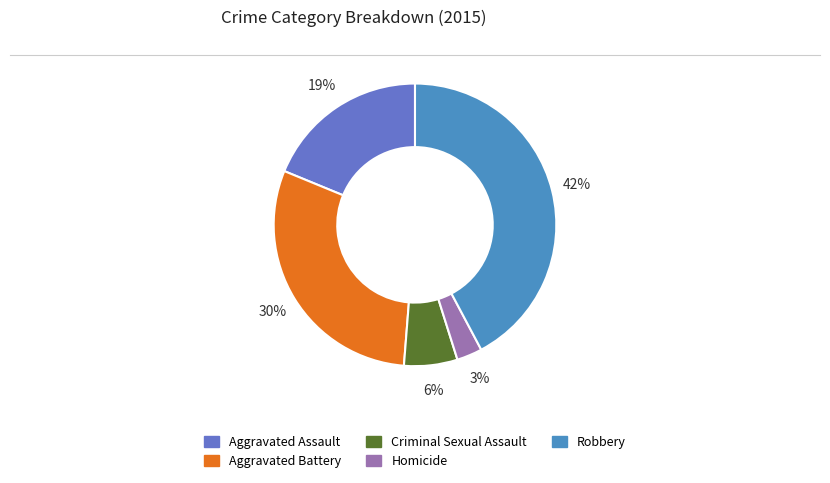

The Homicide slice represents 3% of the pie. True or false?

True